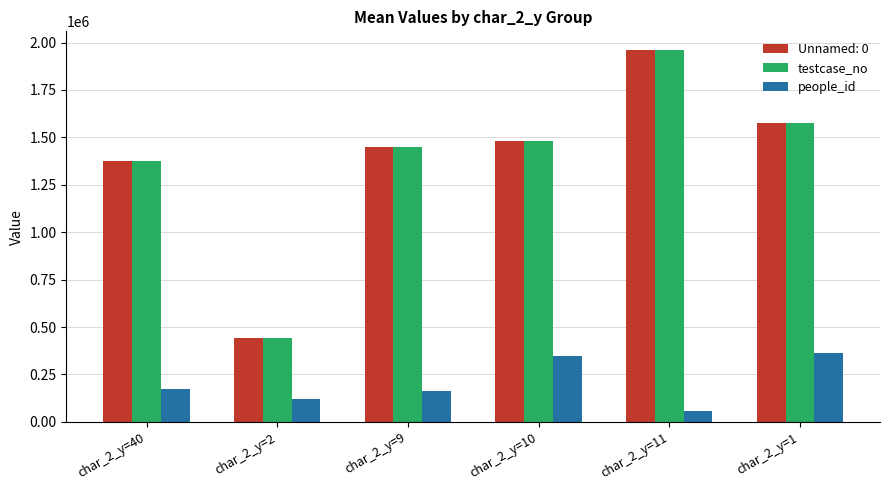

Between char_2_y=40 and char_2_y=10, which series saw the biggest shift?

people_id